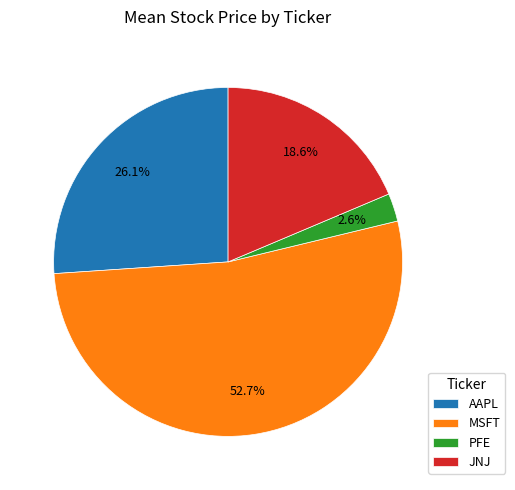

Is the sum of MSFT and AAPL greater than half?

Yes